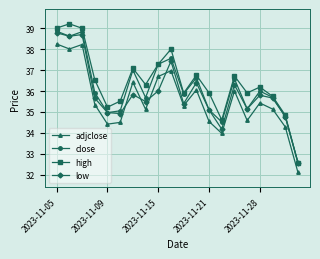

True or false: adjclose and close intersect in this chart.

False